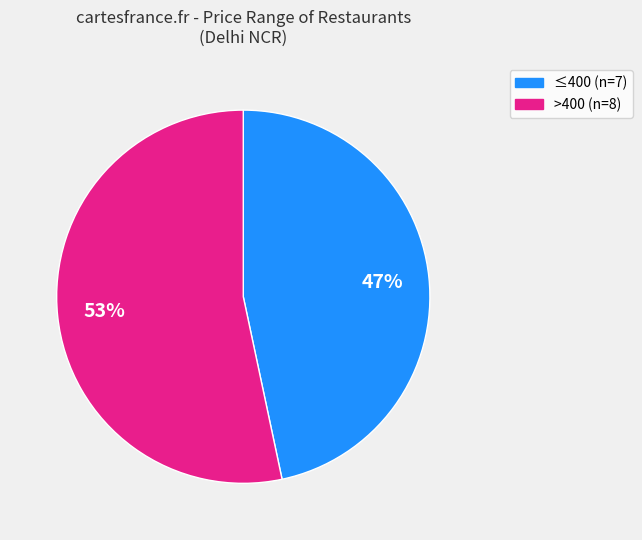

Is there any slice that represents more than half of the pie?

Yes